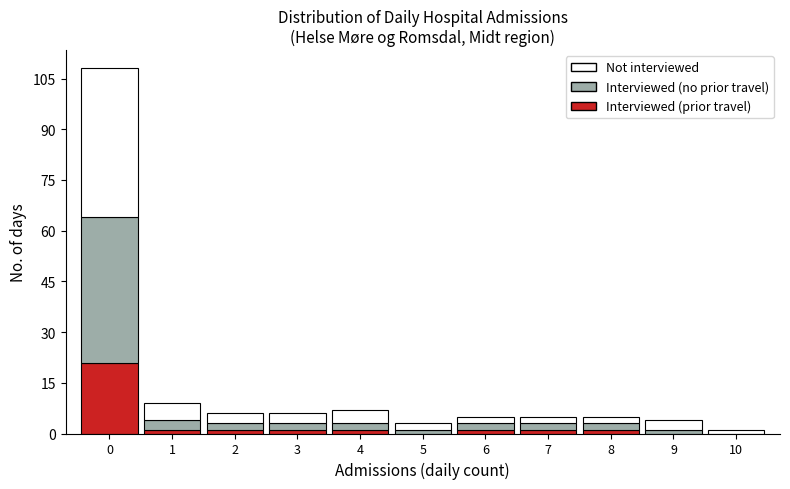

The value of Interviewed (prior travel) at 5 is 13. True or false?

False